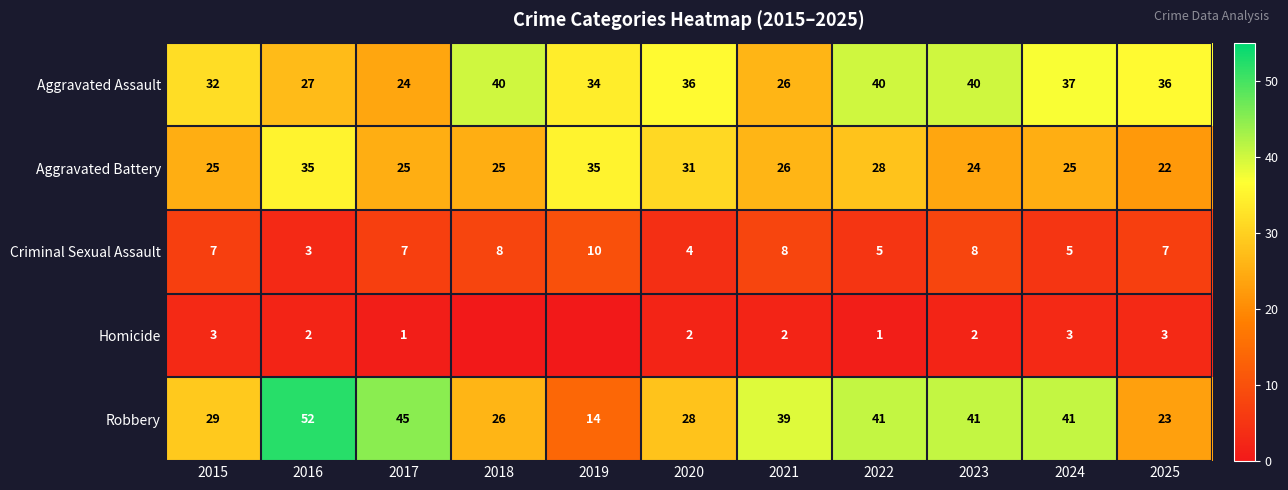

What is the difference between the maximum and minimum values in the Aggravated Battery series?

13